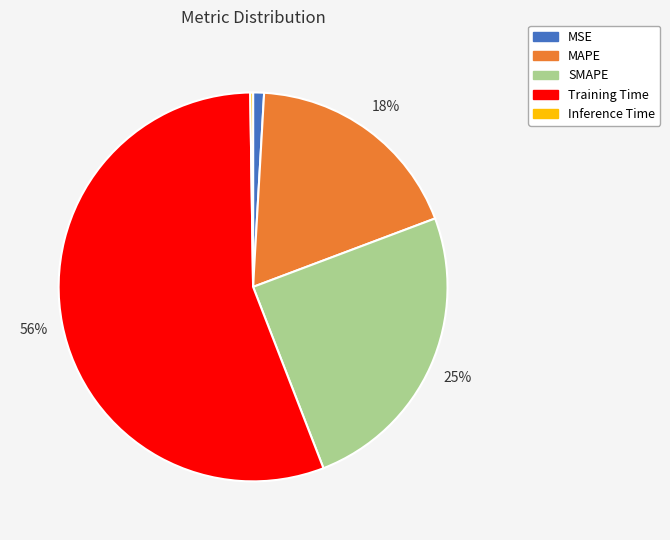

Is it true that Training Time is 66% of the pie?

False